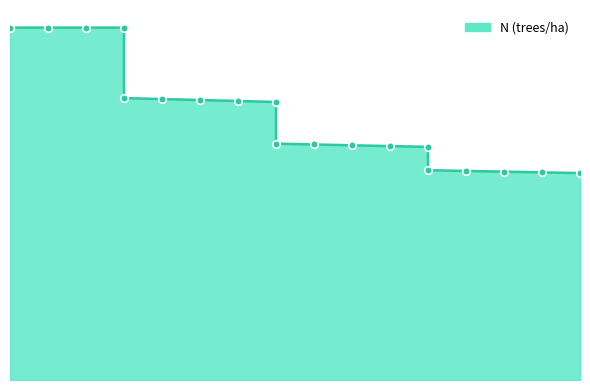

Approximately how many times larger is the value at 25 compared to 45?

1.2